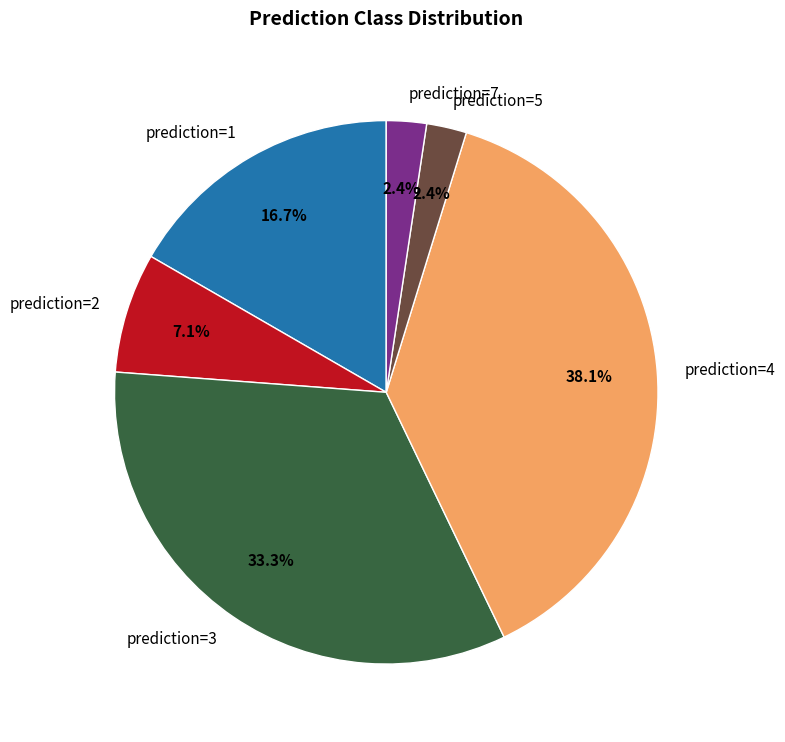

To the nearest percent, what is the difference between the largest and smallest slice percentages?

36%